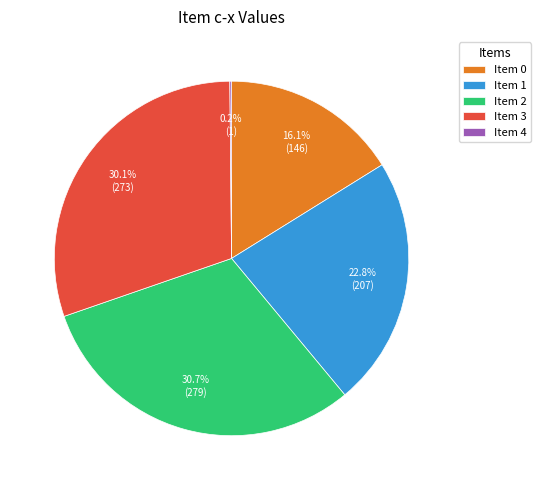

What is the ratio of the value at Item 3 to the value at Item 0?

1.9